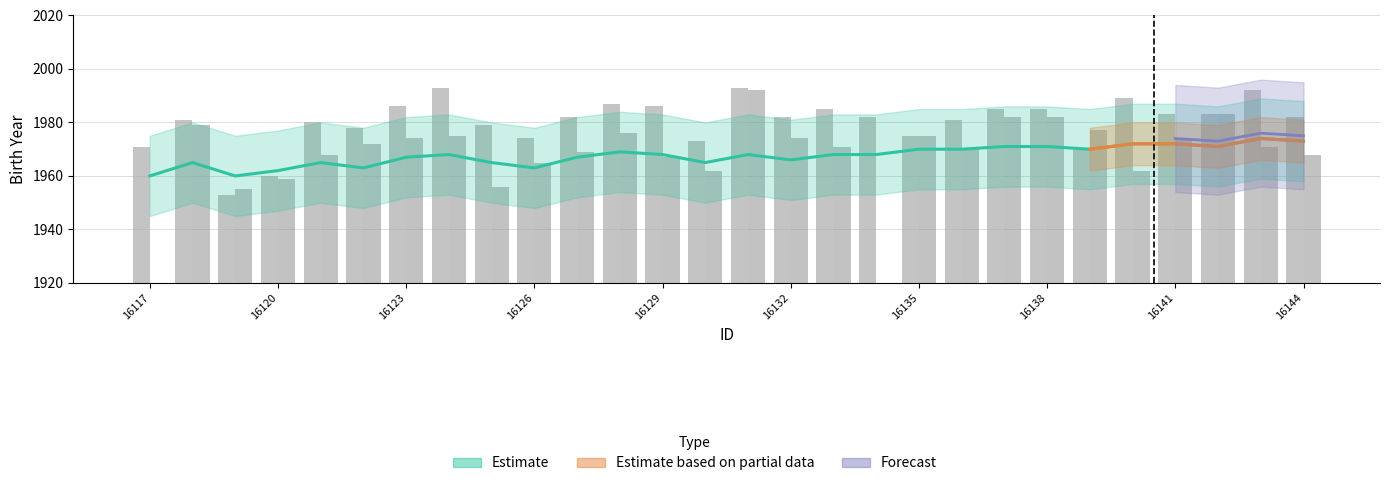

Rank the categories by Estimate upper value from lowest to highest.

16117, 16119, 16120, 16122, 16126, 16118, 16121, 16125, 16130, 16132, 16123, 16127, 16124, 16129, 16131, 16133, 16134, 16128, 16135, 16136, 16139, 16137, 16138, 16142, 16140, 16141, 16144, 16143